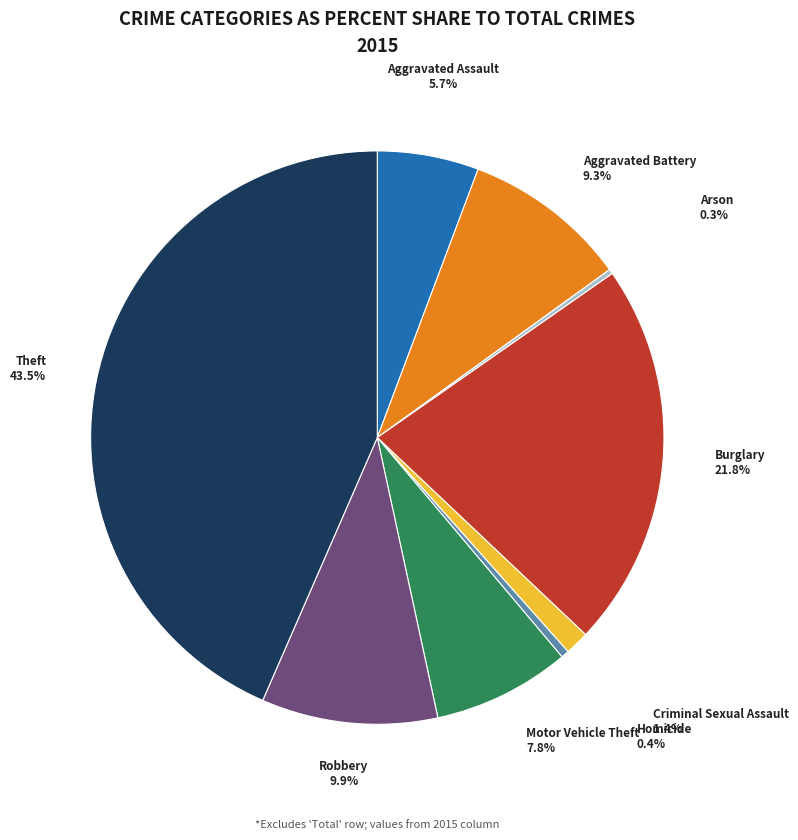

Is there any slice that represents more than half of the pie?

No